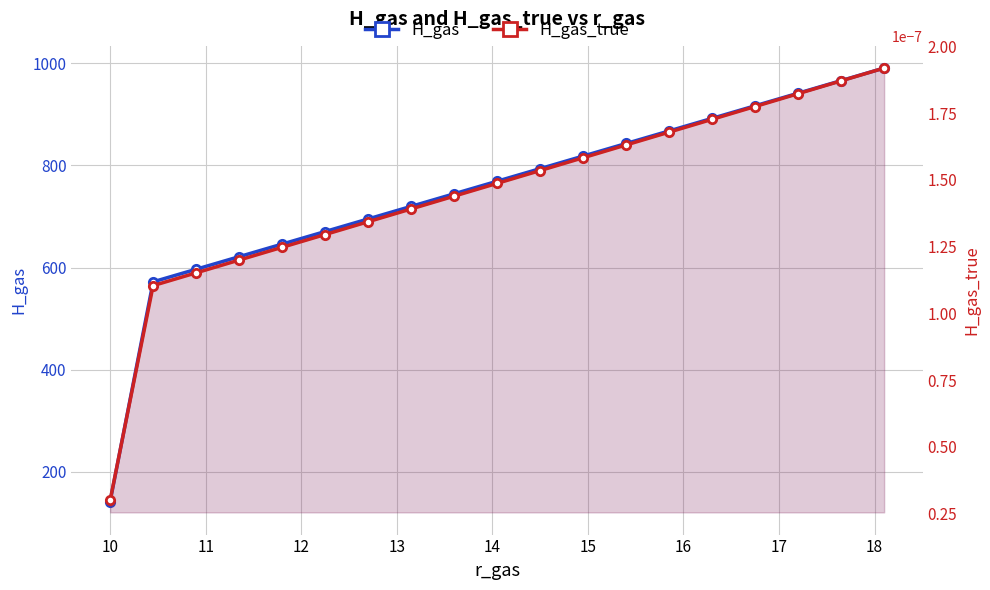

Which has a higher value, 18 or 16?

18